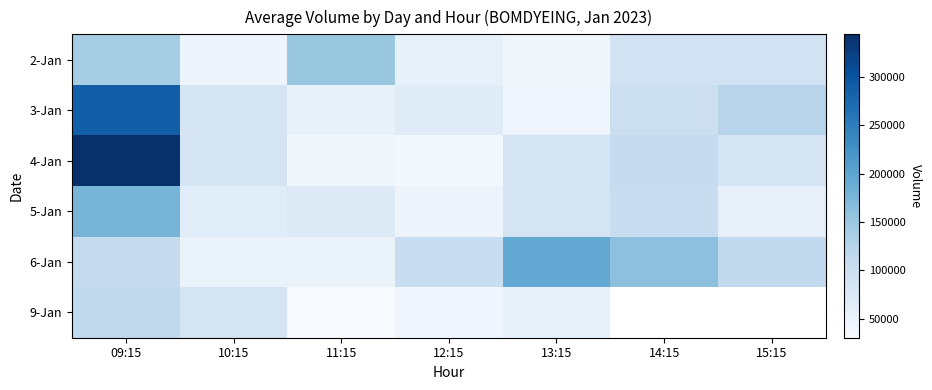

Read the 6-Jan value at 15:15.

112423.0